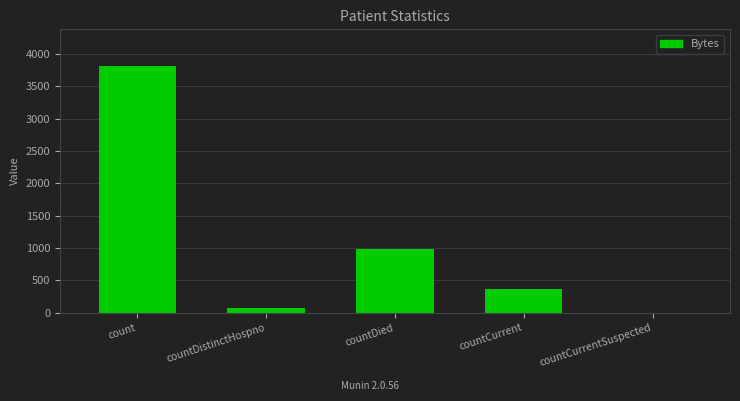

Which label corresponds to the largest value in the chart?

count